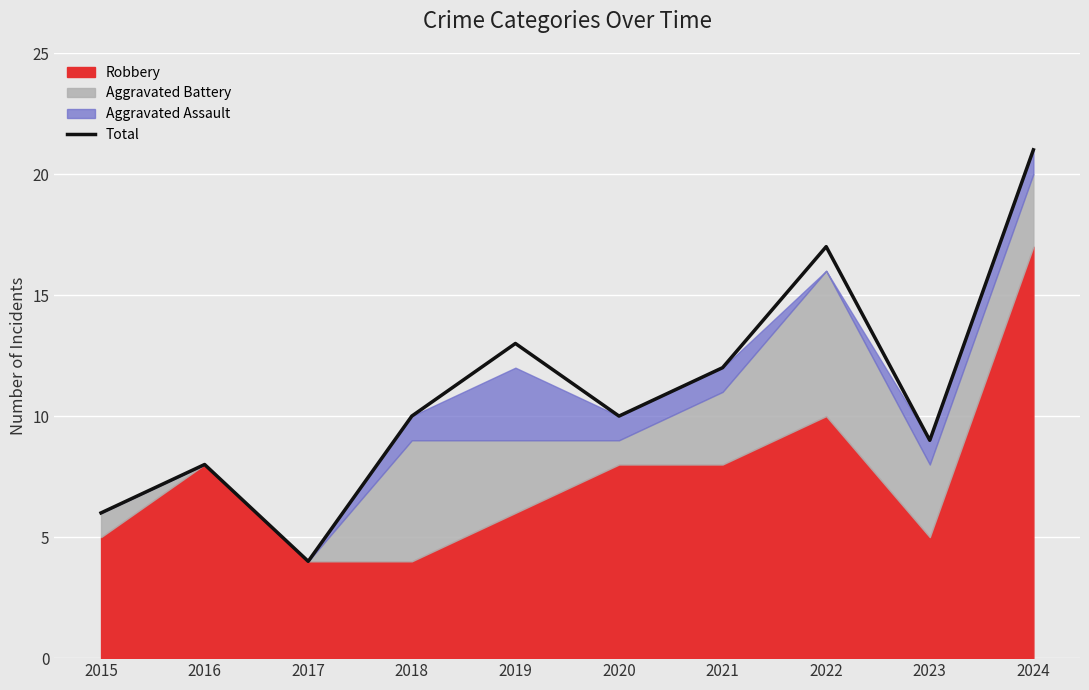

What is the change in value from 2018 to 2023?

-1